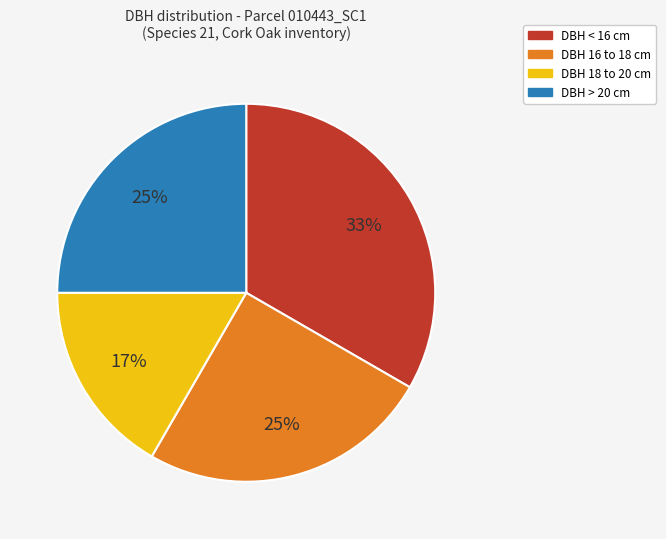

Is there any slice that represents more than half of the pie?

No